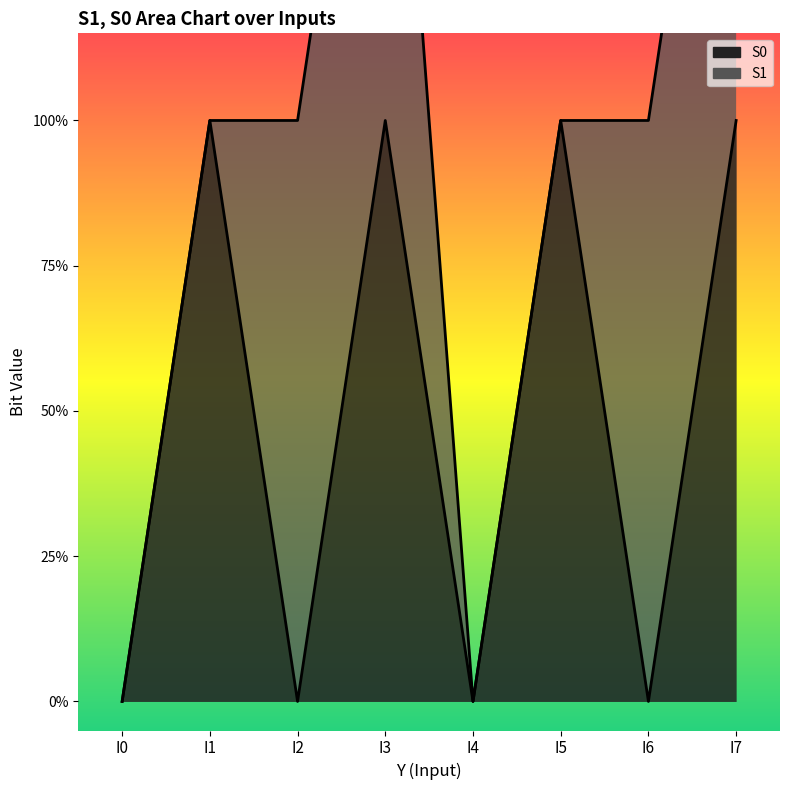

Is it true that the value at I5 is 1?

True